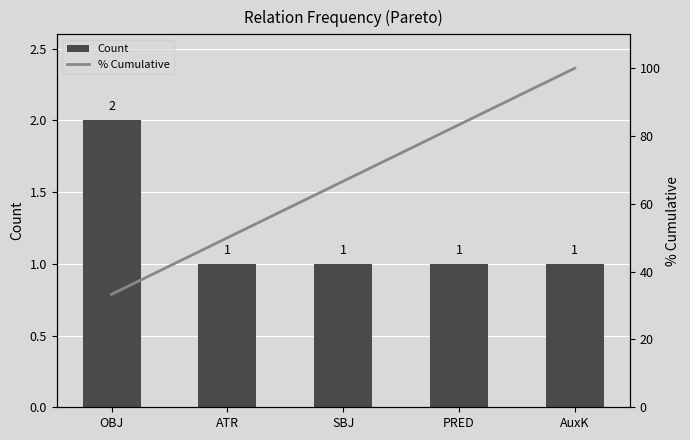

At how many categories does at least one series exceed 54?

3